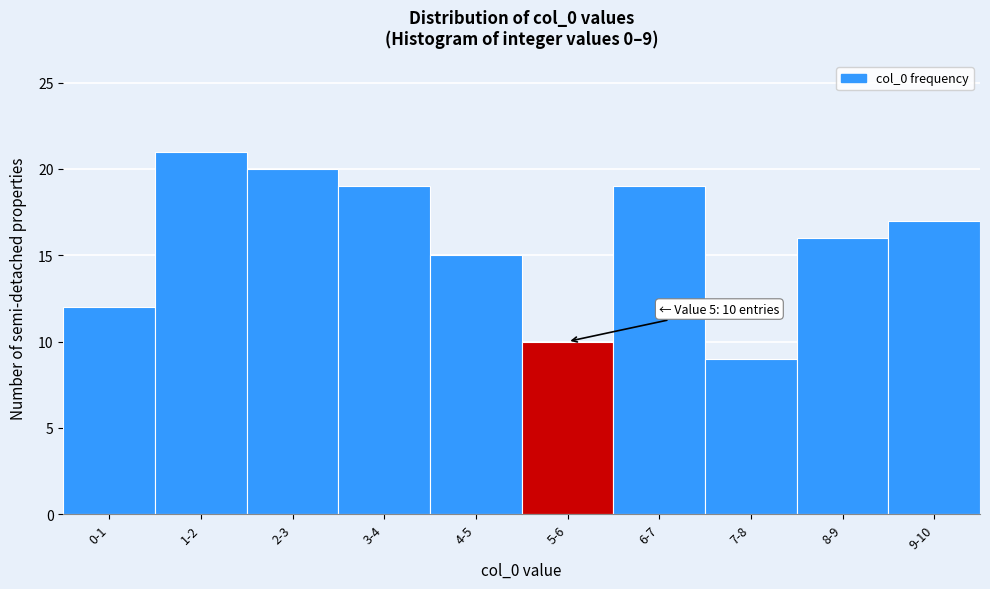

Reading right to left, extract all data points from this chart.

9-10=17	8-9=16	7-8=9	6-7=19	5-6=10	4-5=15	3-4=19	2-3=20	1-2=21	0-1=12